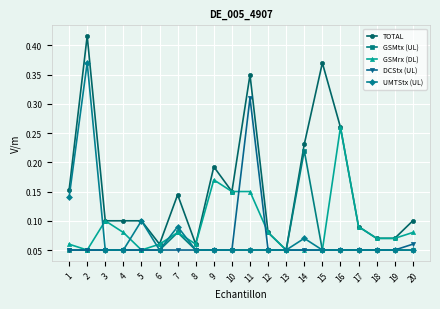

Which series changed the most between 9 and 20?

TOTAL